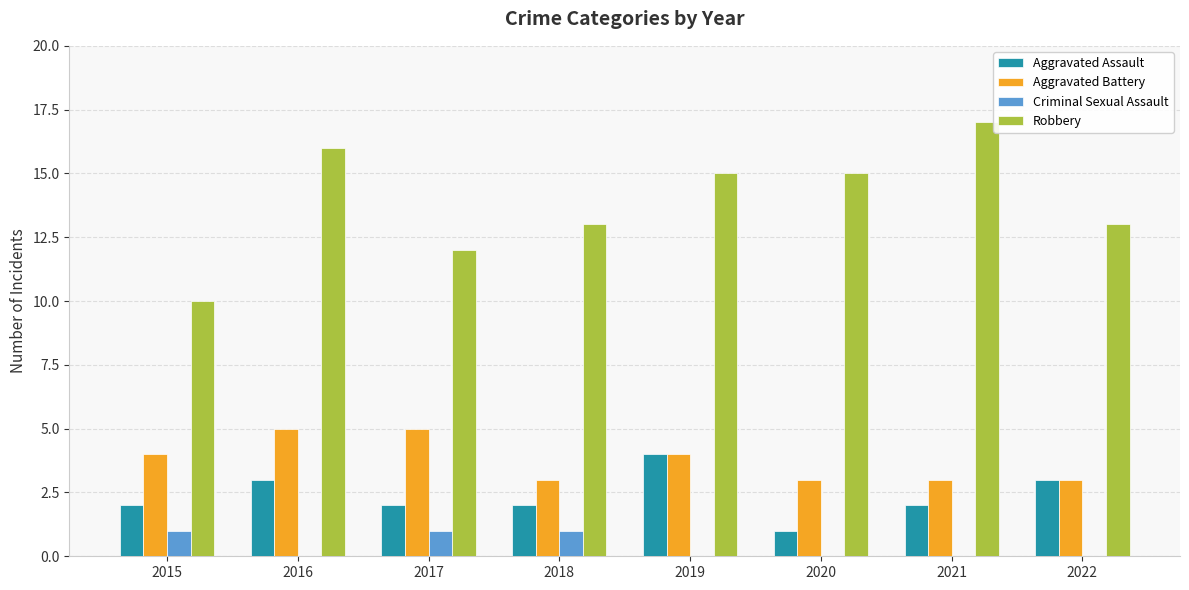

Which series has the widest spread of values?

Robbery